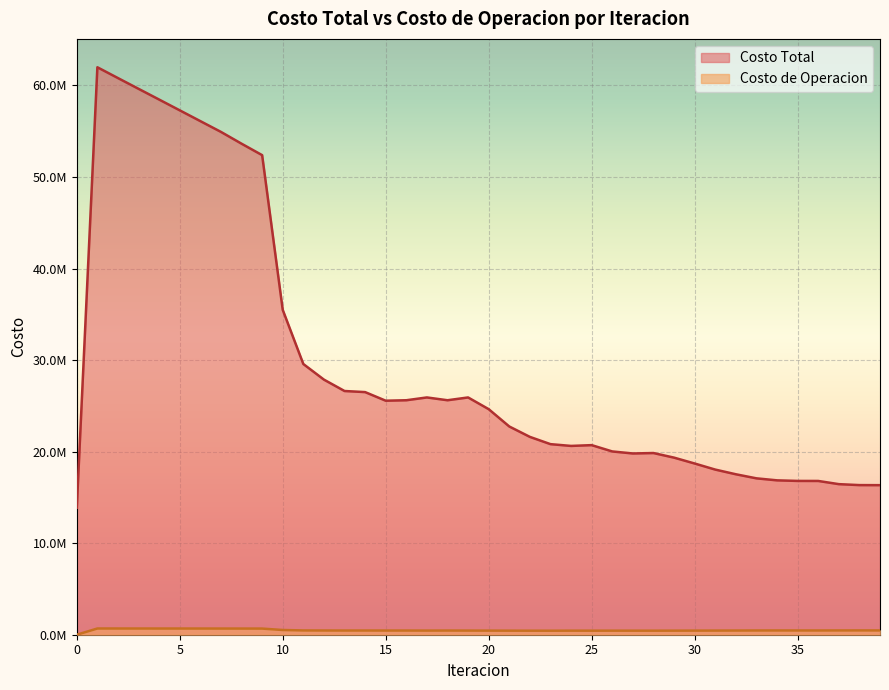

What is the difference between the maximum and minimum values in the Costo de Operacion series?

680133.8